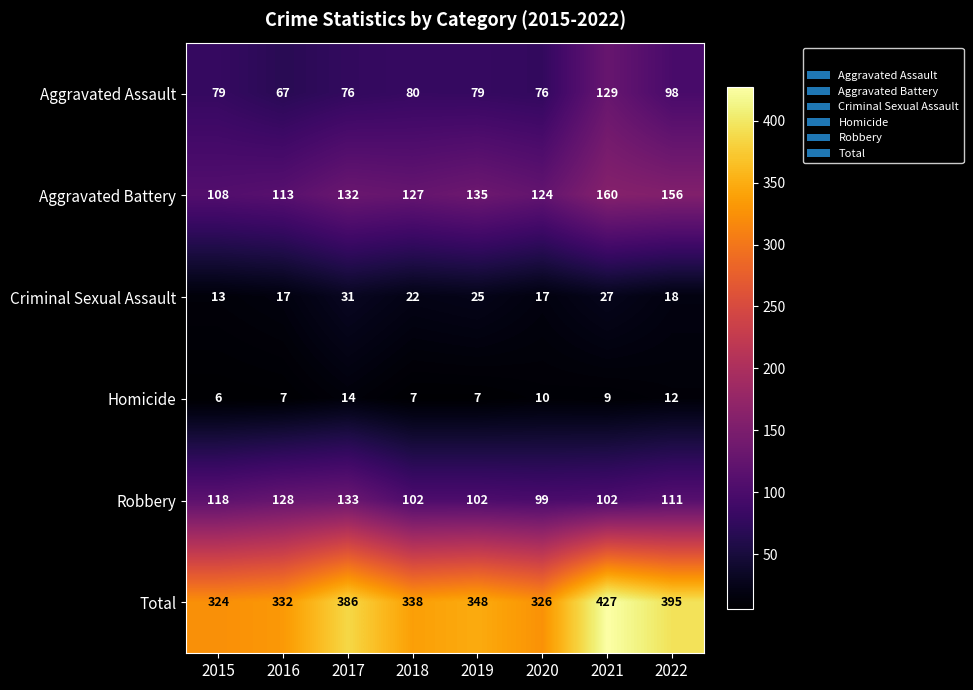

At 2018, list the series in order from largest to smallest.

Total, Aggravated Battery, Robbery, Aggravated Assault, Criminal Sexual Assault, Homicide